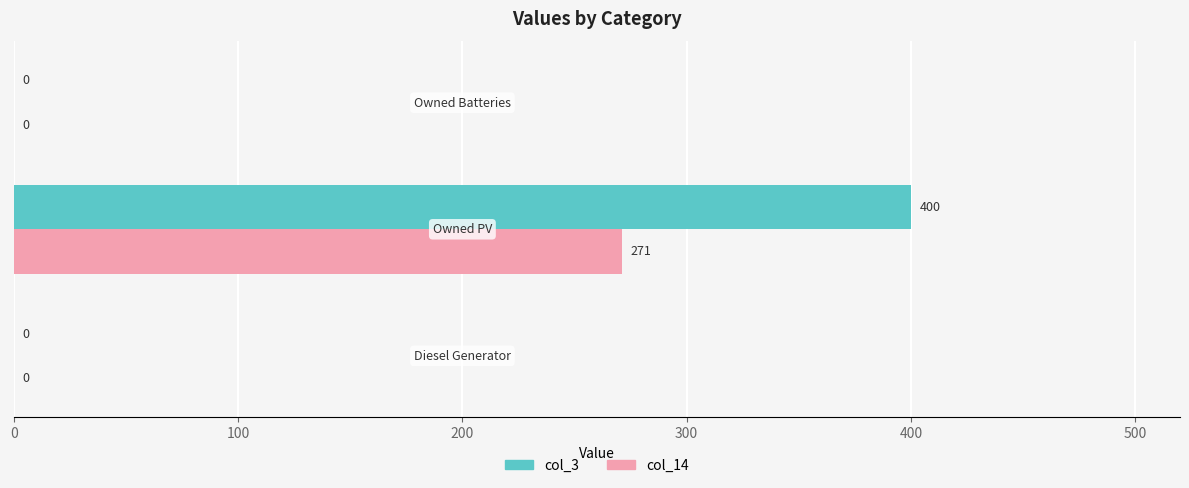

How many values in col_3 are above zero?

1